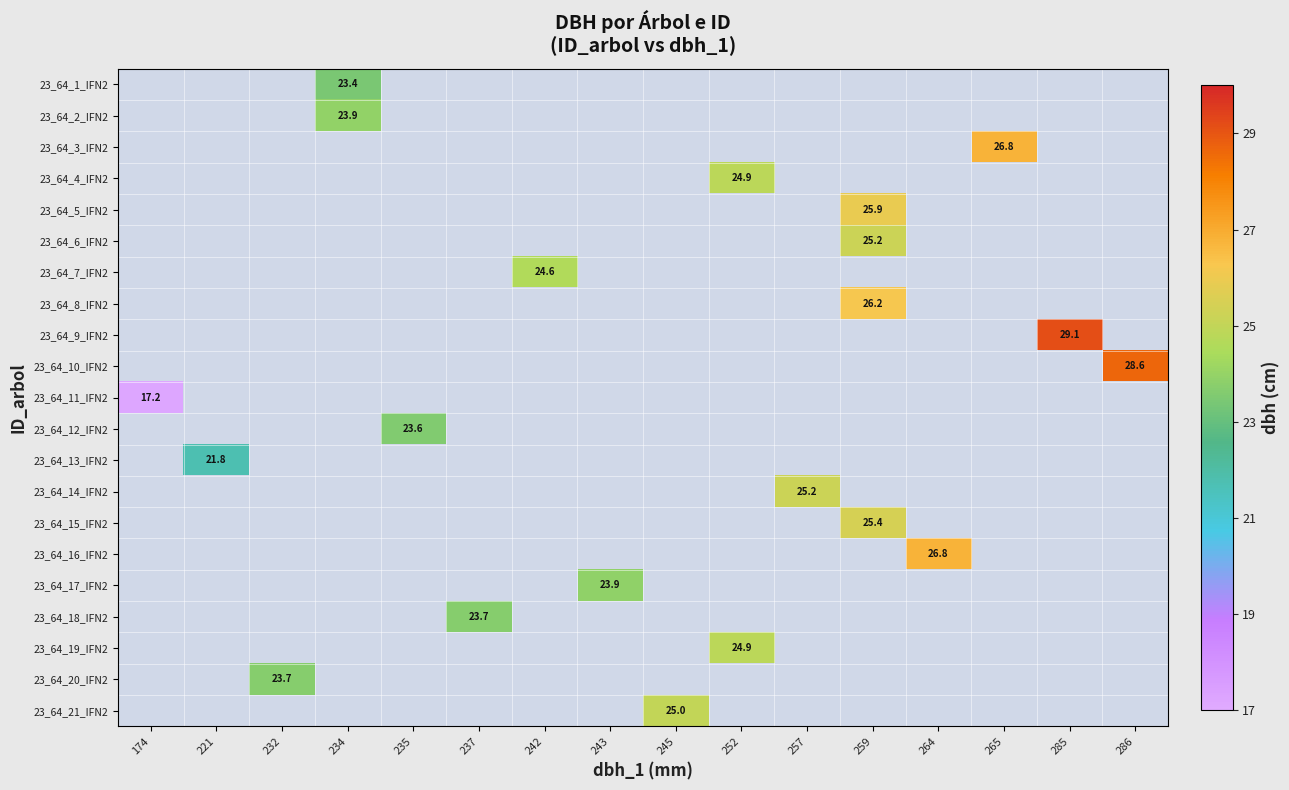

The value of 23_64_17_IFN2 at 243 is 23.9. True or false?

True